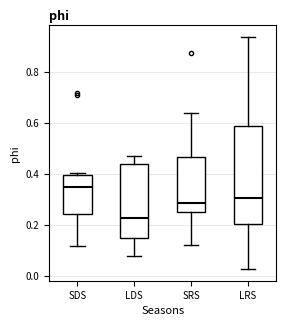

Where does the lower whisker of the box for SDS end on the y-axis? The values are not printed on the chart, so give them approximately, as read against the axis.

0.12